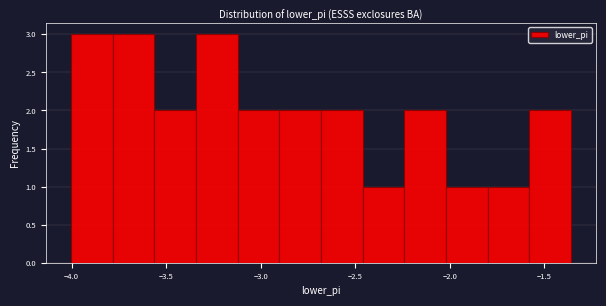

Reading left to right, list every bar in this chart as the range it spans on the x-axis followed by its height. Neither the bar edges nor the heights are printed on the chart, so give them approximately, as read against the axes.

-4.00 to -3.80: 3
-3.80 to -3.55: 3
-3.55 to -3.35: 2
-3.35 to -3.10: 3
-3.10 to -2.90: 2
-2.90 to -2.70: 2
-2.70 to -2.45: 2
-2.45 to -2.25: 1
-2.25 to -2.00: 2
-2.00 to -1.80: 1
-1.80 to -1.60: 1
-1.60 to -1.35: 2